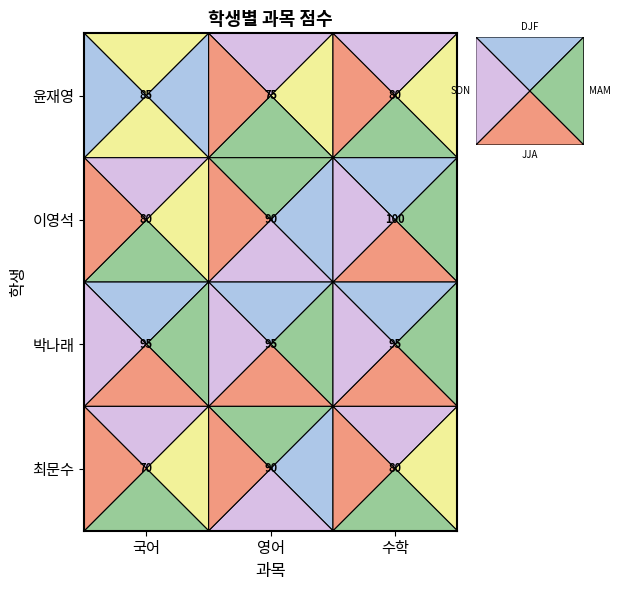

How many data points does each series have?

3